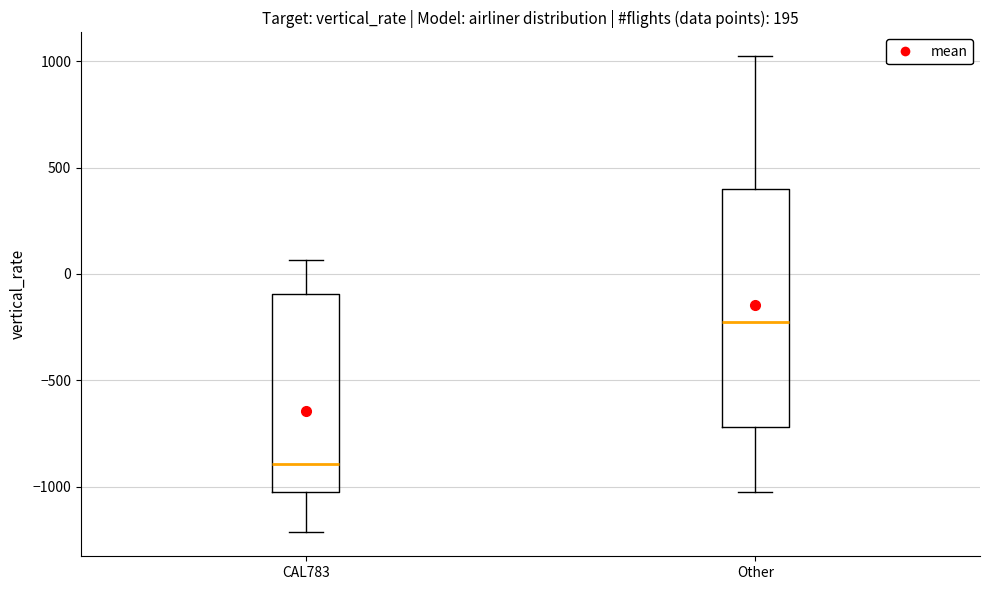

Reading left to right, read every box against the y-axis: the position of its median line, the range the box covers, and the ends of its whiskers. The values are not printed on the chart, so give them approximately, as read against the axis.

CAL783: median -900, box -1000 to -100, whiskers -1200 to 50
Other: median -200, box -700 to 400, whiskers -1000 to 1000